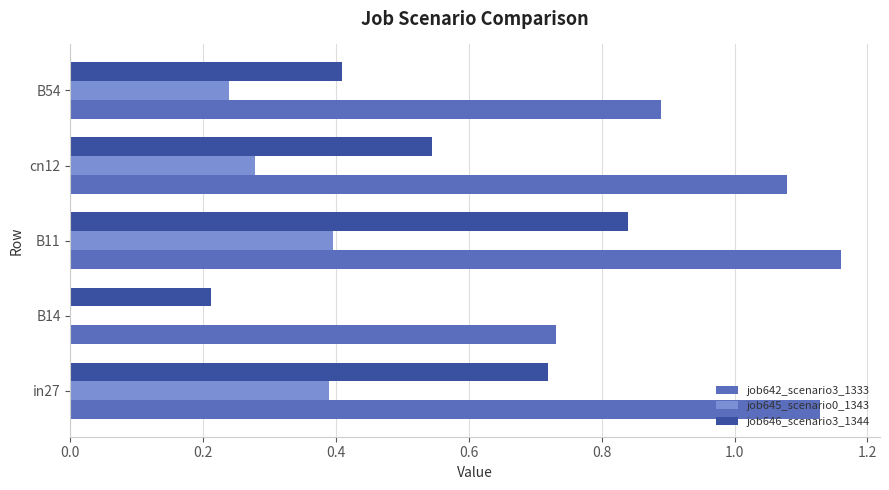

How many distinct data groups are displayed?

3